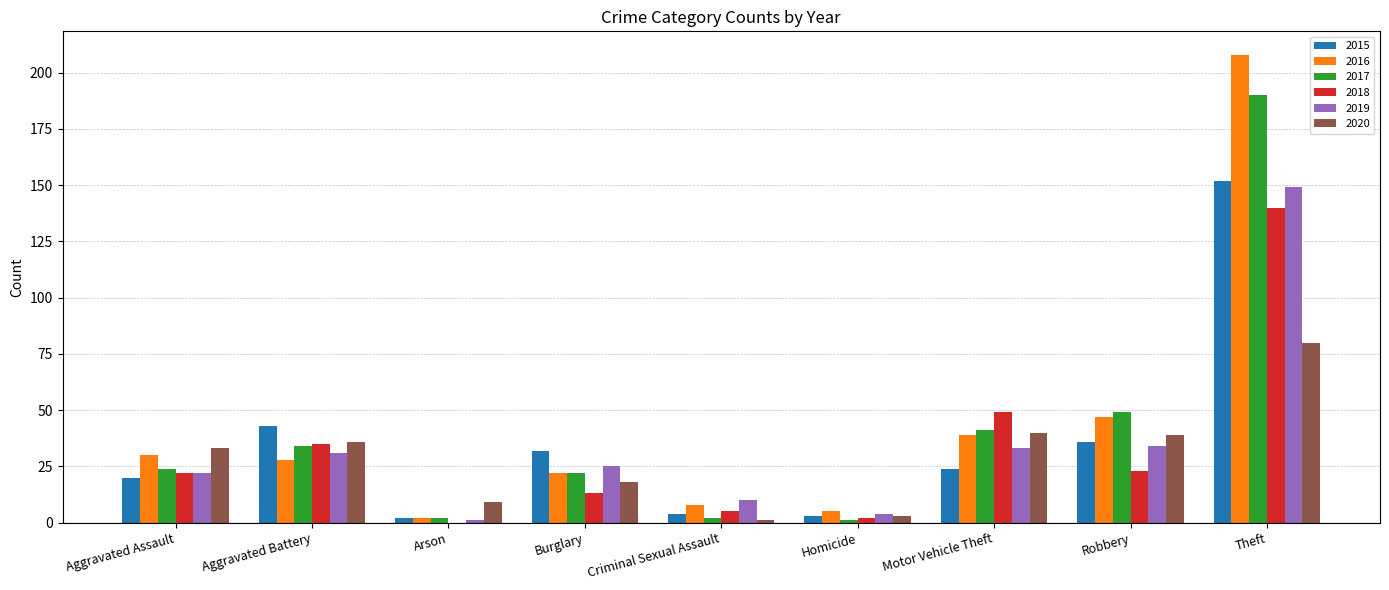

At which label does 2015 reach its peak?

Theft